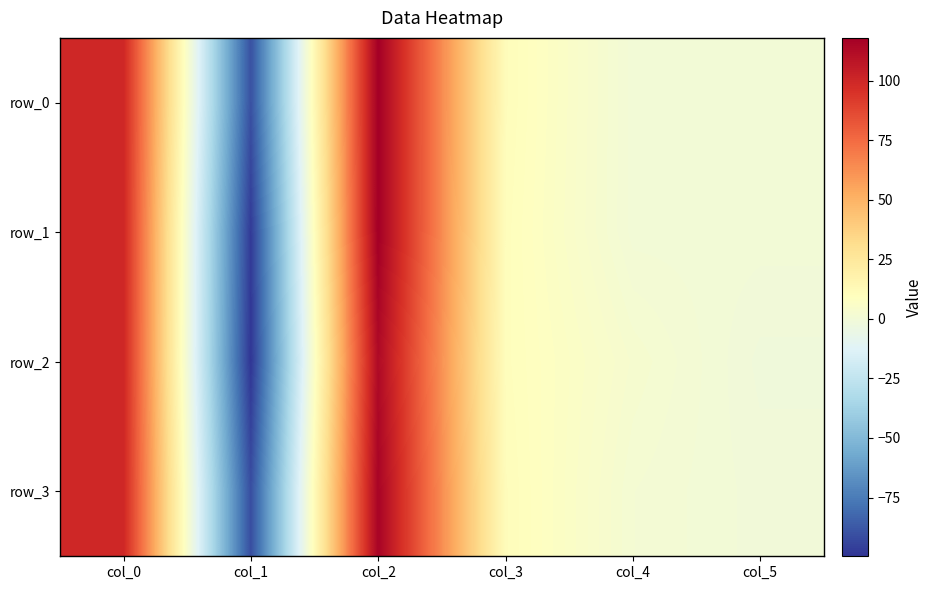

The row_0 series shows 0.2 at col_4. True or false?

True